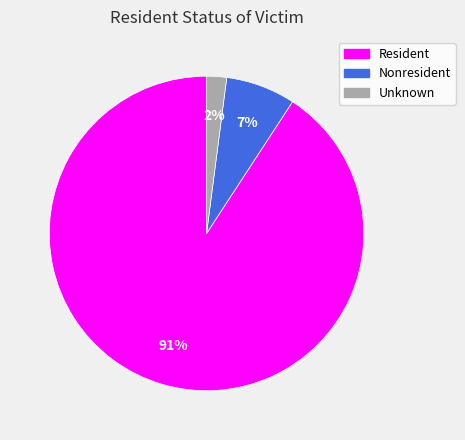

Which category has the smallest portion of the pie?

Unknown